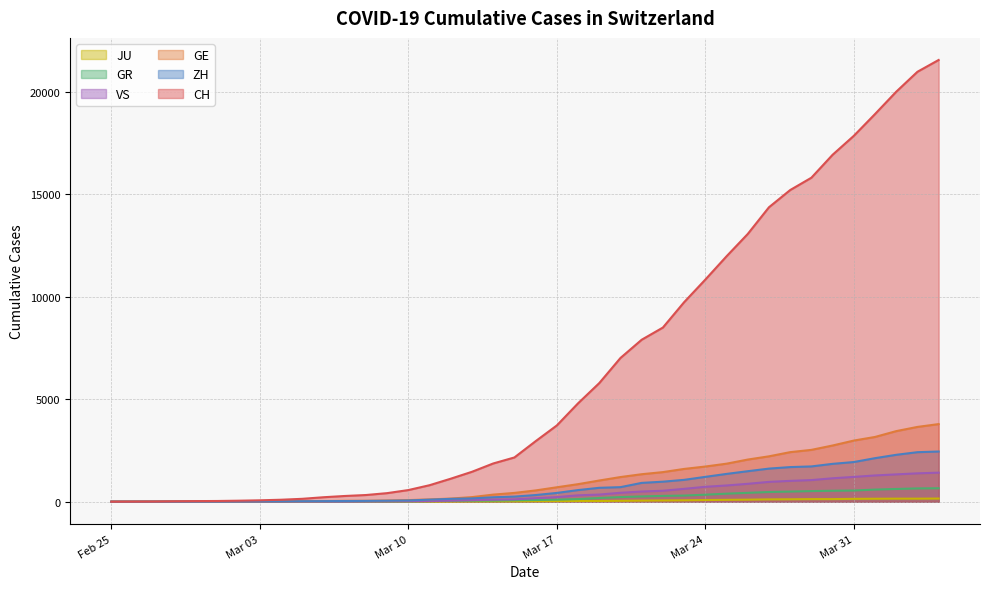

Does the chart have visible grid lines?

Yes